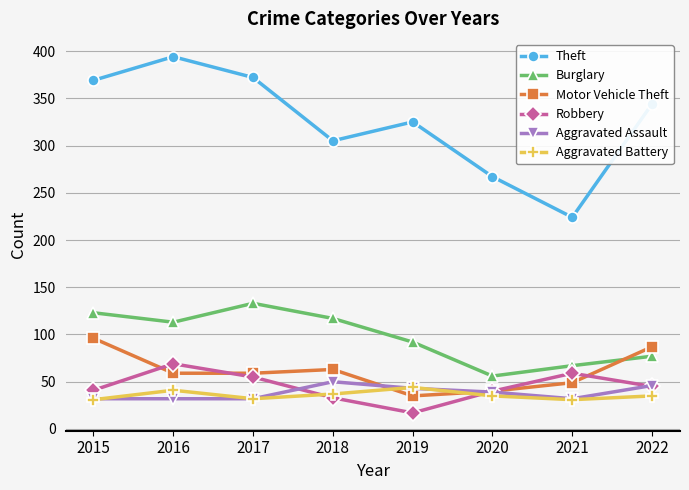

What is the total value across all series at 2015?

692